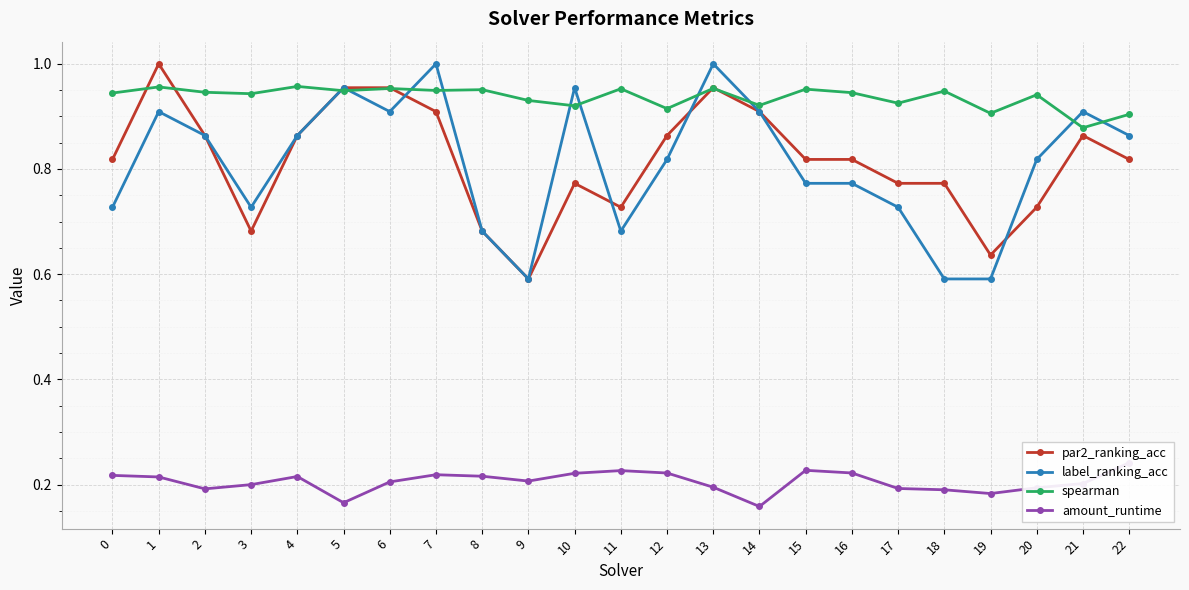

Where is the first local maximum for par2_ranking_acc?

1